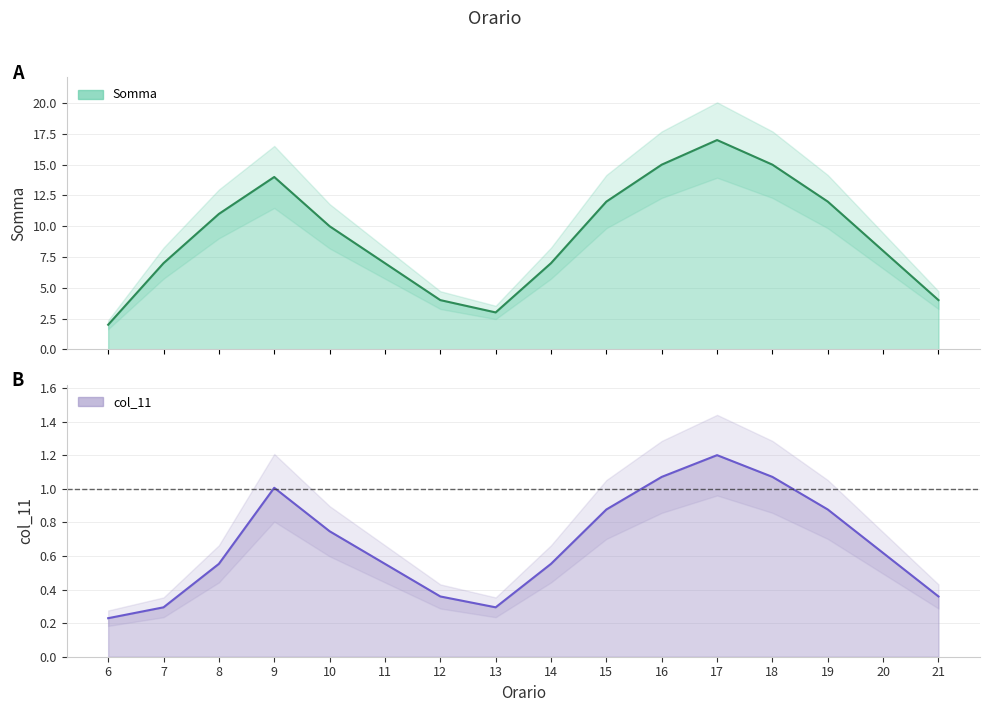

What is the minimum value shown in the chart?

0.2